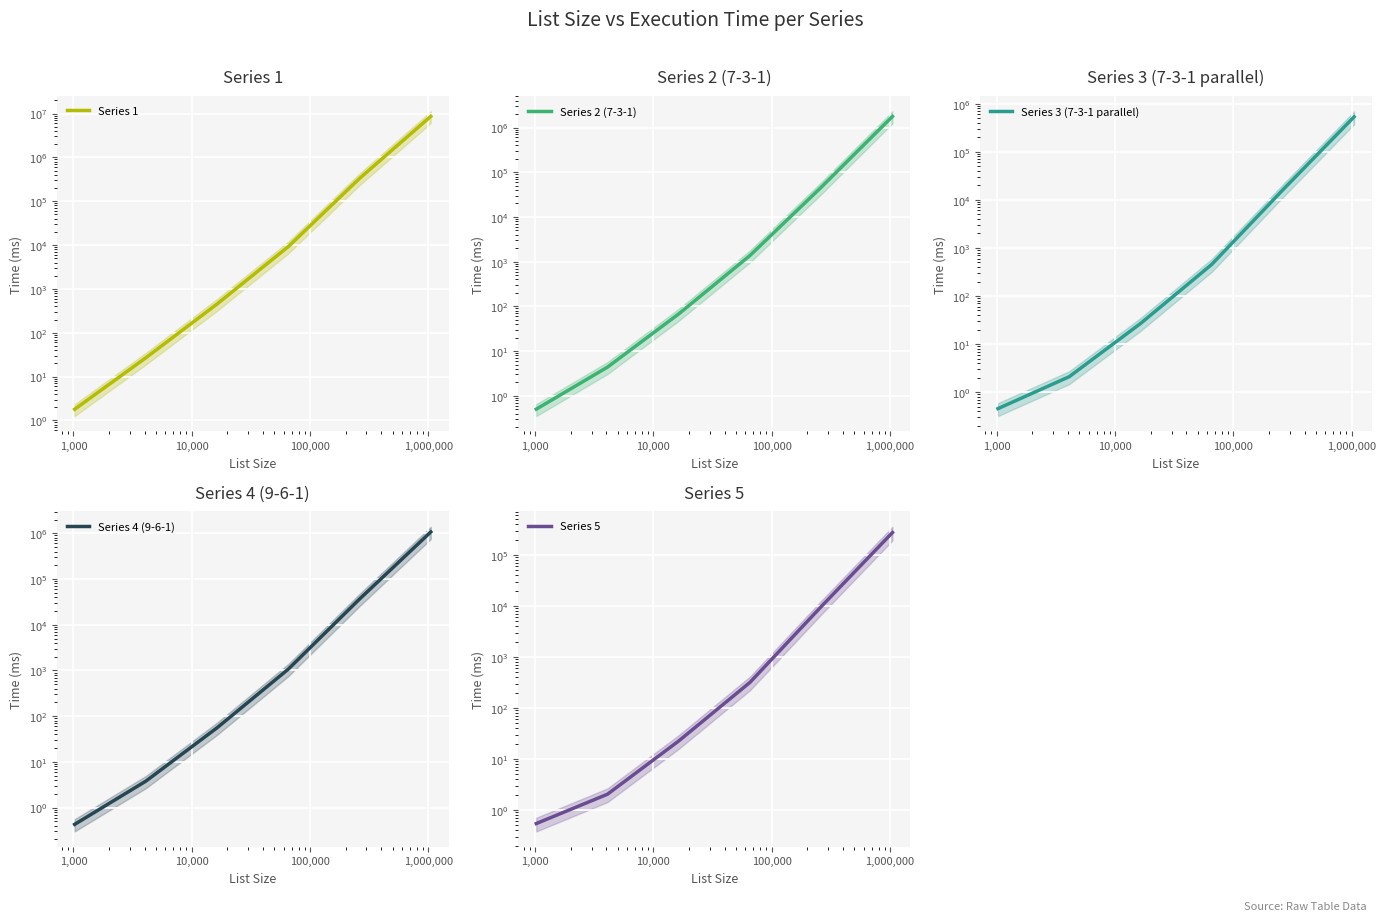

Reading left to right, list all the values displayed in this chart.

Series 1: 1.8	26.9	452.8	9234.2	331770.3	8649832.3
Series 2 (7-3-1): 0.5	4.4	67.9	1373.4	46133.8	1769979.1
Series 3 (7-3-1 parallel): 0.5	2.1	26.7	451.8	16167.7	532965.4
Series 4 (9-6-1): 0.4	3.8	55.7	1070.2	36524.0	1073105.3
Series 5: 0.5	2.0	22.6	317.8	9718.7	275133.8